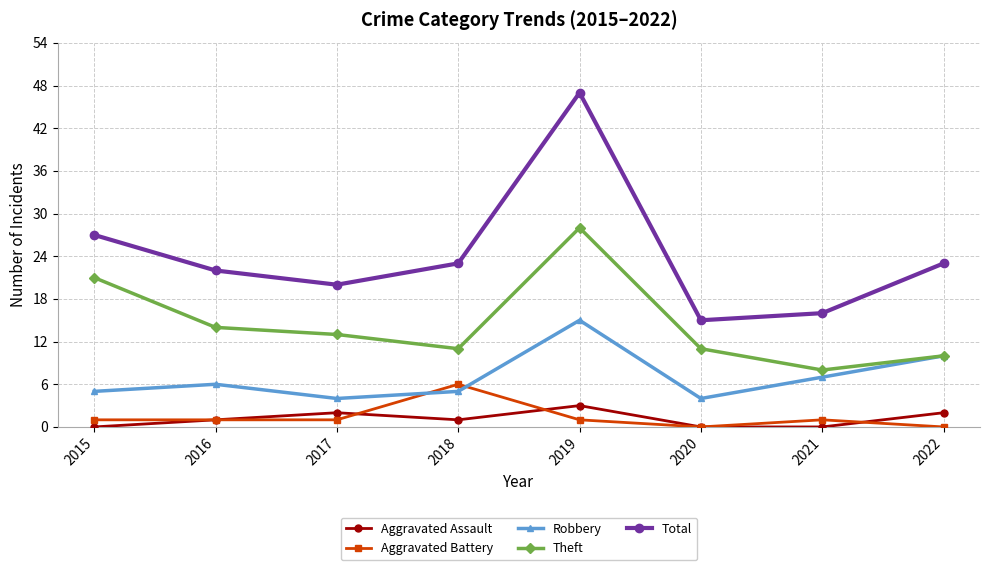

Reading right to left, extract all data points from this chart.

Aggravated Assault: 2022=2	2021=0	2020=0	2019=3	2018=1	2017=2	2016=1	2015=0
Aggravated Battery: 2022=0	2021=1	2020=0	2019=1	2018=6	2017=1	2016=1	2015=1
Robbery: 2022=10	2021=7	2020=4	2019=15	2018=5	2017=4	2016=6	2015=5
Theft: 2022=10	2021=8	2020=11	2019=28	2018=11	2017=13	2016=14	2015=21
Total: 2022=23	2021=16	2020=15	2019=47	2018=23	2017=20	2016=22	2015=27